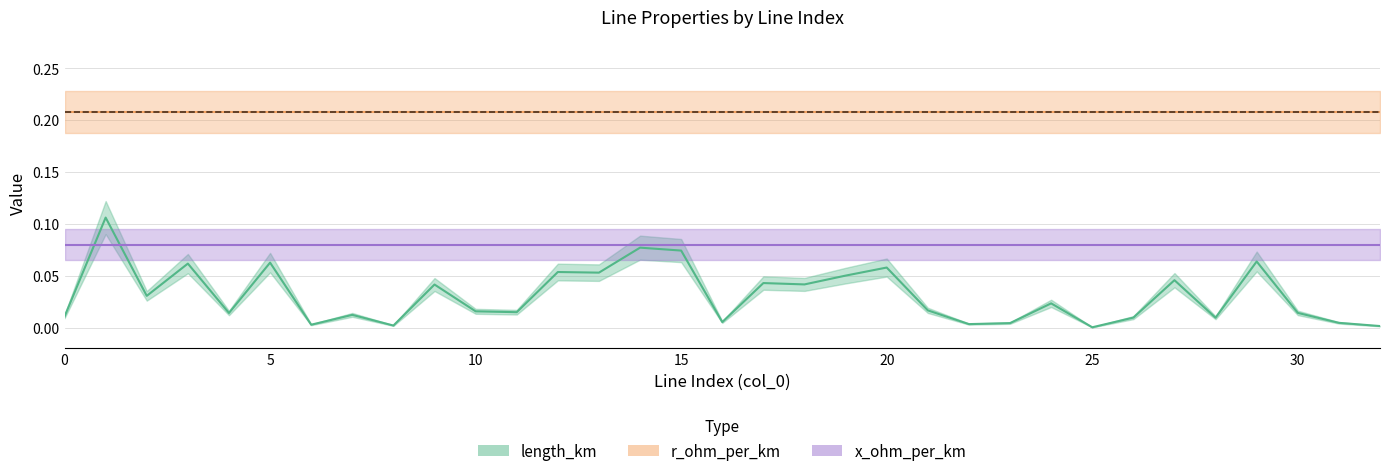

Reading left to right, what are all the values shown in this chart?

length_km: 0=0.0	1=0.1	2=0.0	3=0.1	4=0.0	5=0.1	6=0.0	7=0.0	8=0.0	9=0.0	10=0.0	11=0.0	12=0.1	13=0.1	14=0.1	15=0.1	16=0.0	17=0.0	18=0.0	19=0.1	20=0.1	21=0.0	22=0.0	23=0.0	24=0.0	25=0.0	26=0.0	27=0.0	28=0.0	29=0.1	30=0.0	31=0.0	32=0.0
r_ohm_per_km: 0=0.2	1=0.2	2=0.2	3=0.2	4=0.2	5=0.2	6=0.2	7=0.2	8=0.2	9=0.2	10=0.2	11=0.2	12=0.2	13=0.2	14=0.2	15=0.2	16=0.2	17=0.2	18=0.2	19=0.2	20=0.2	21=0.2	22=0.2	23=0.2	24=0.2	25=0.2	26=0.2	27=0.2	28=0.2	29=0.2	30=0.2	31=0.2	32=0.2
x_ohm_per_km: 0=0.1	1=0.1	2=0.1	3=0.1	4=0.1	5=0.1	6=0.1	7=0.1	8=0.1	9=0.1	10=0.1	11=0.1	12=0.1	13=0.1	14=0.1	15=0.1	16=0.1	17=0.1	18=0.1	19=0.1	20=0.1	21=0.1	22=0.1	23=0.1	24=0.1	25=0.1	26=0.1	27=0.1	28=0.1	29=0.1	30=0.1	31=0.1	32=0.1